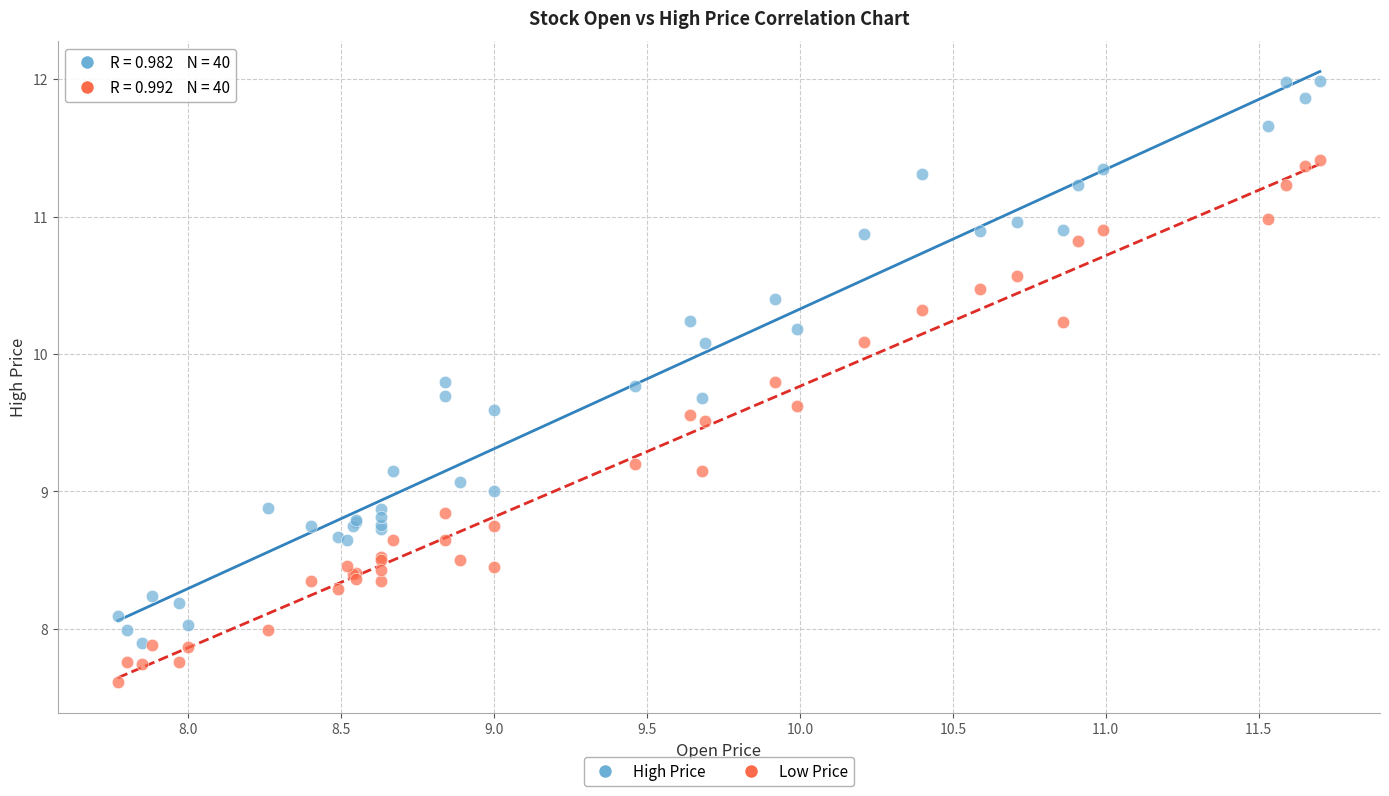

Which series has the widest spread of Y values?

High Price